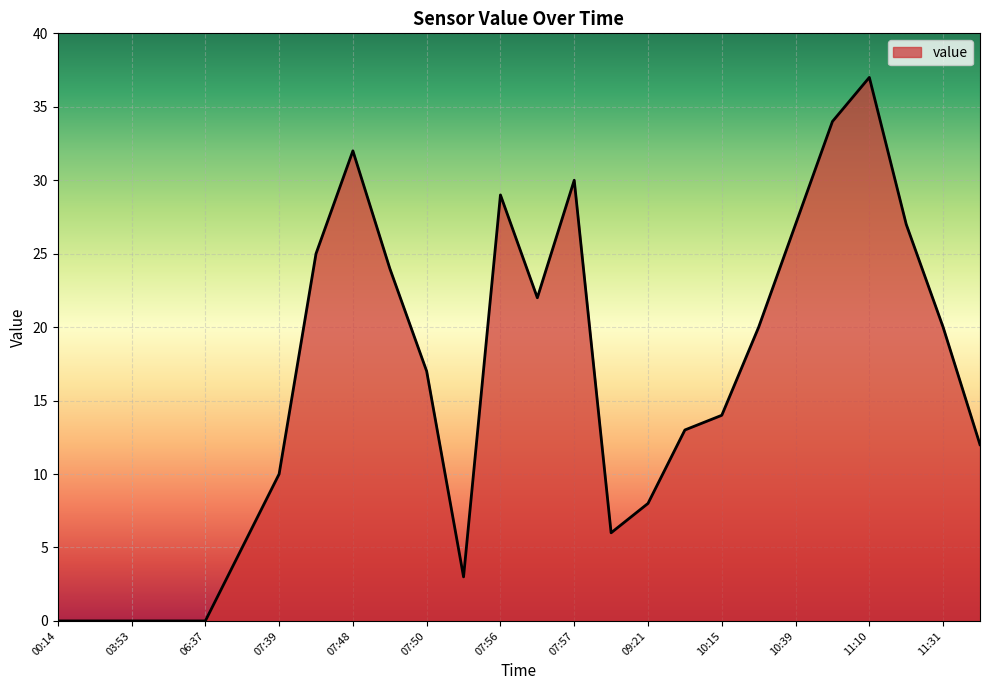

What is the difference between the maximum and second lowest values?

37